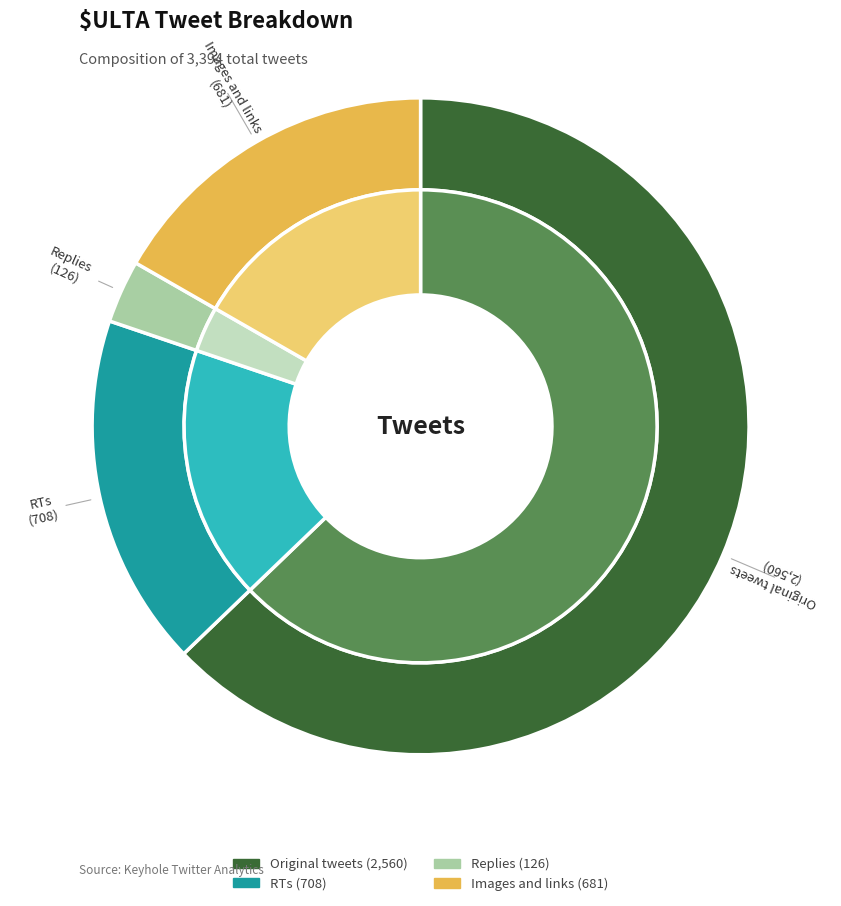

Which category has the biggest portion of the pie?

Original tweets